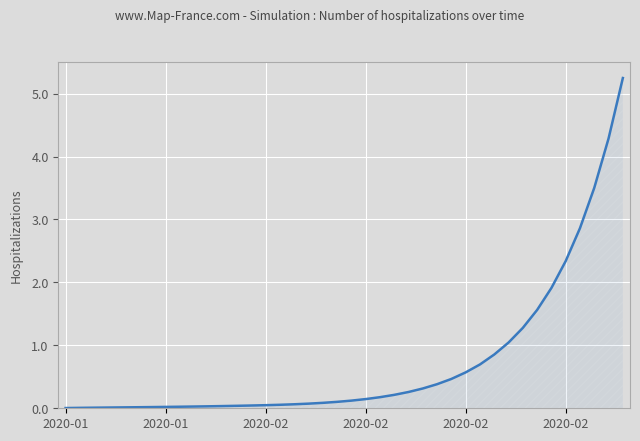

What is the greatest value displayed?

5.2